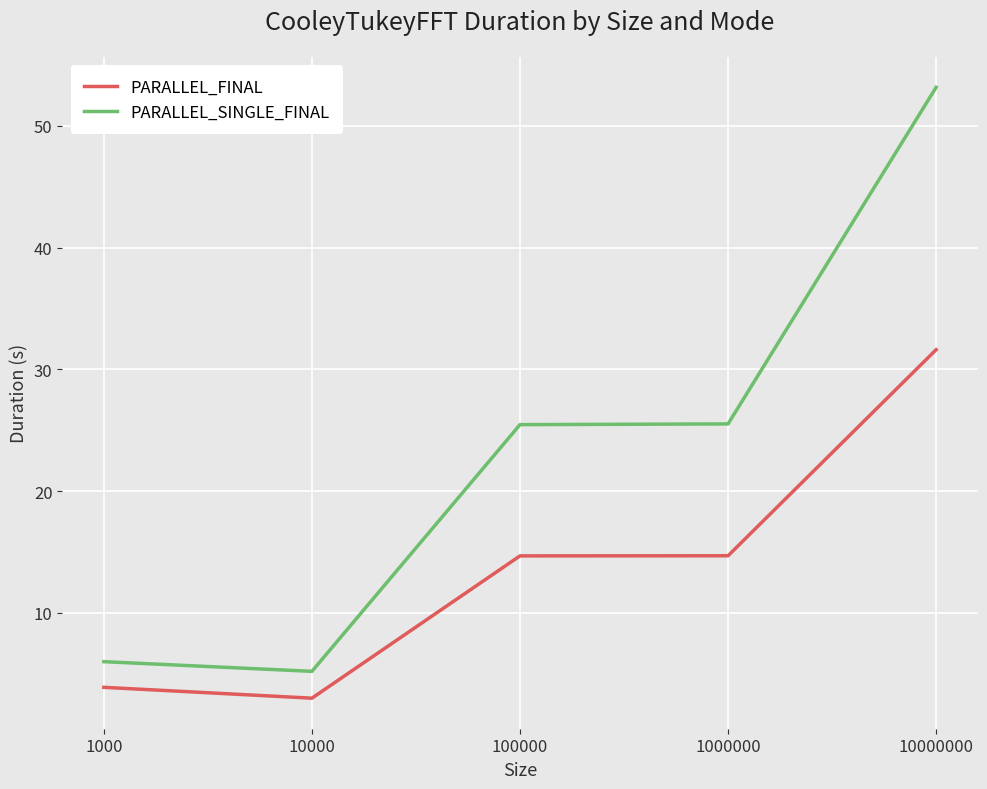

Which series changed the most between 1000 and 10000000?

PARALLEL_SINGLE_FINAL